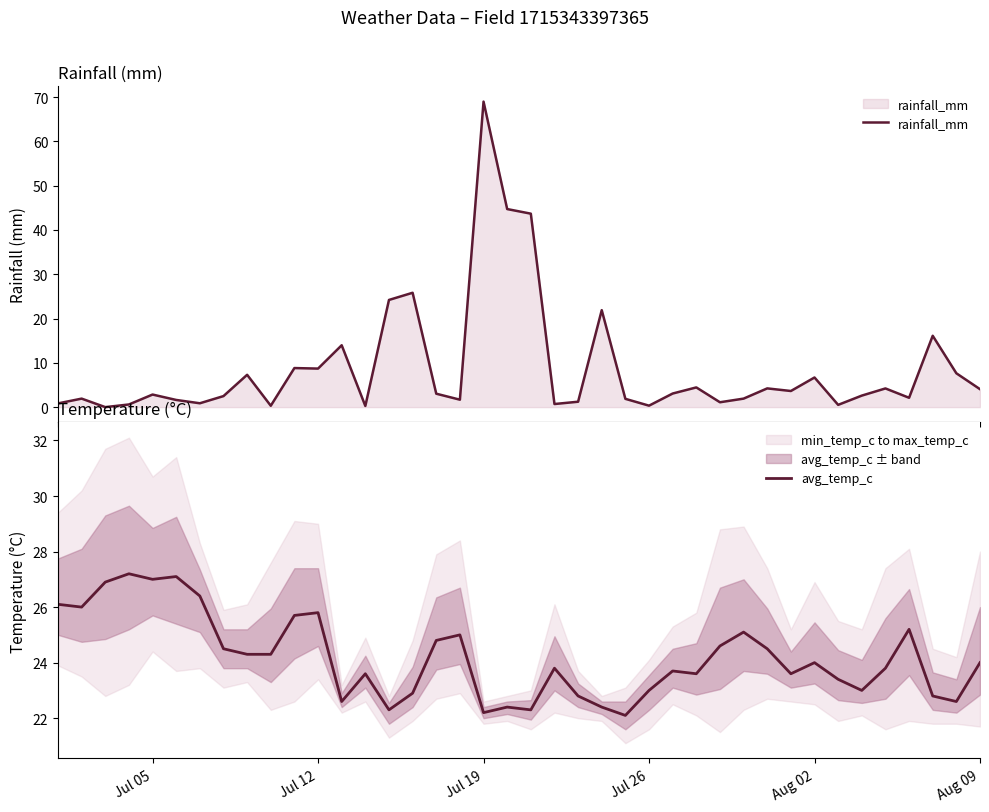

What is the maximum value for rainfall_mm?

69.0